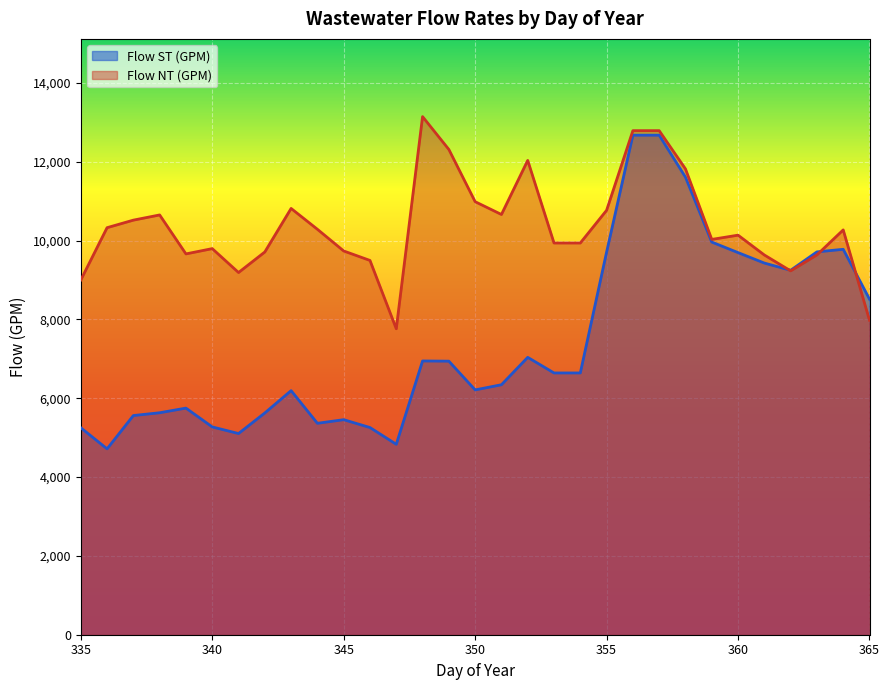

What is the average value of the Flow NT (GPM) series?

10356.8